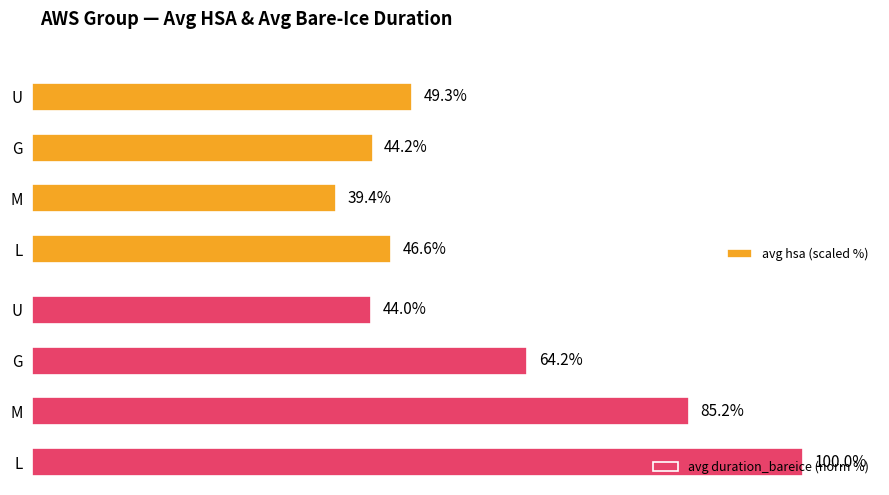

What is the average value of the avg duration_bareice (norm %) series?

73.4